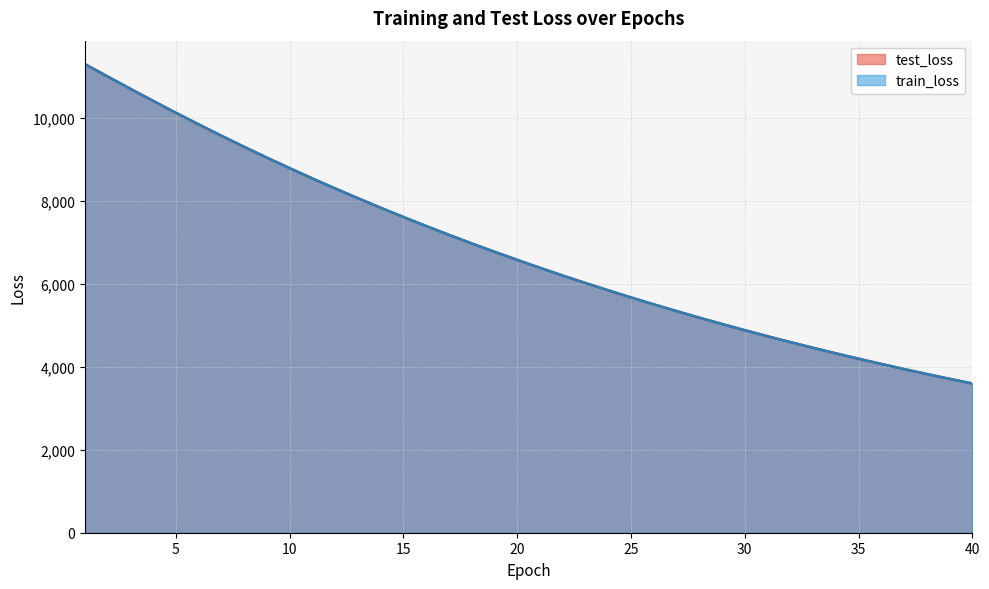

Which has a higher value, 12 or 23?

12